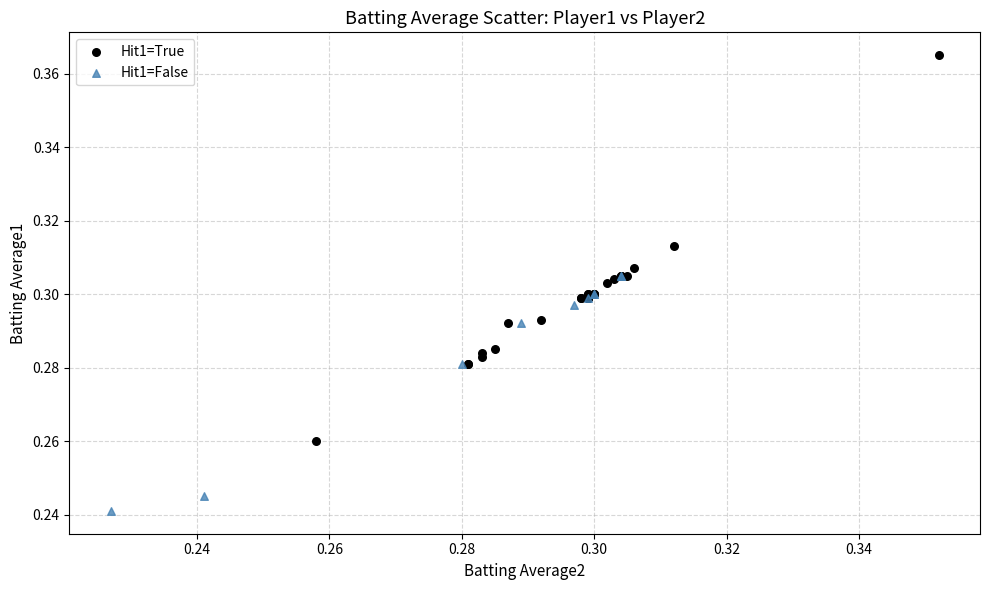

Which series has the largest Y range (max minus min)?

Hit1=True